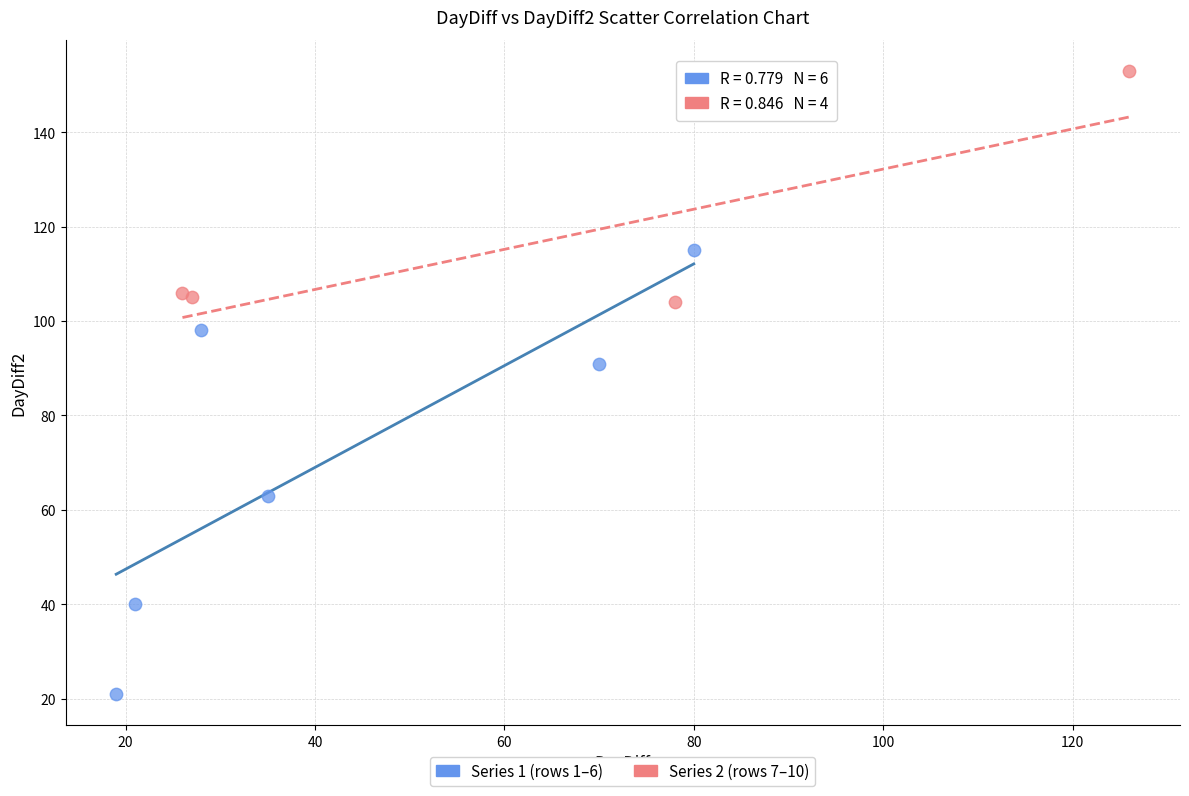

Which series reaches the maximum Y coordinate?

Series 2 (rows 7–10)